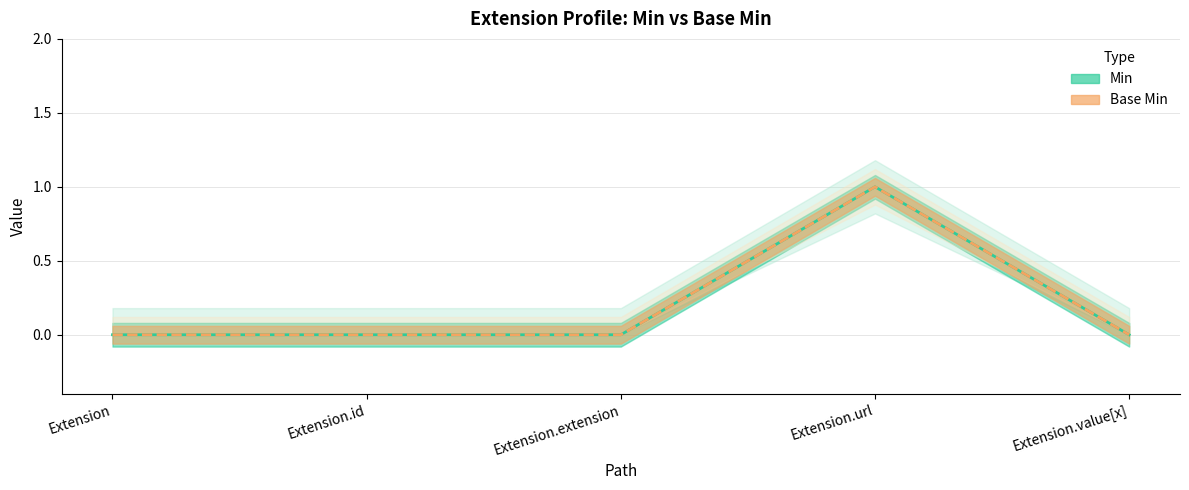

Reading left to right, extract all data points from this chart.

Min (line): 0	0	0	1	0
Base Min (line): 0	0	0	1	0